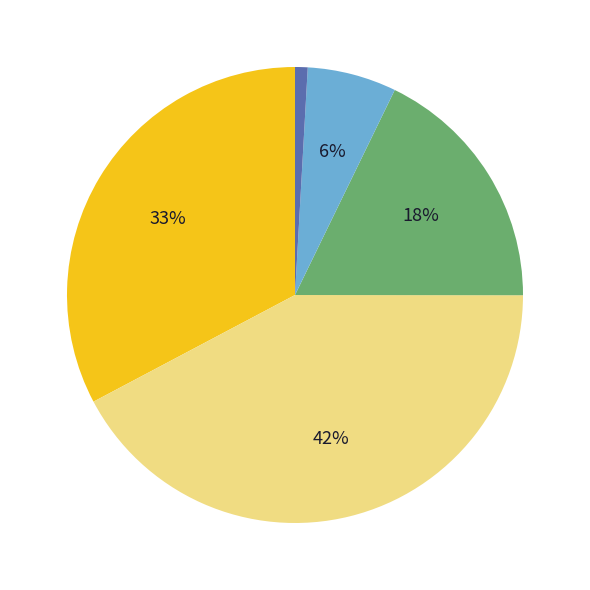

To the nearest percent, what is the difference between the largest and smallest slice percentages?

41%